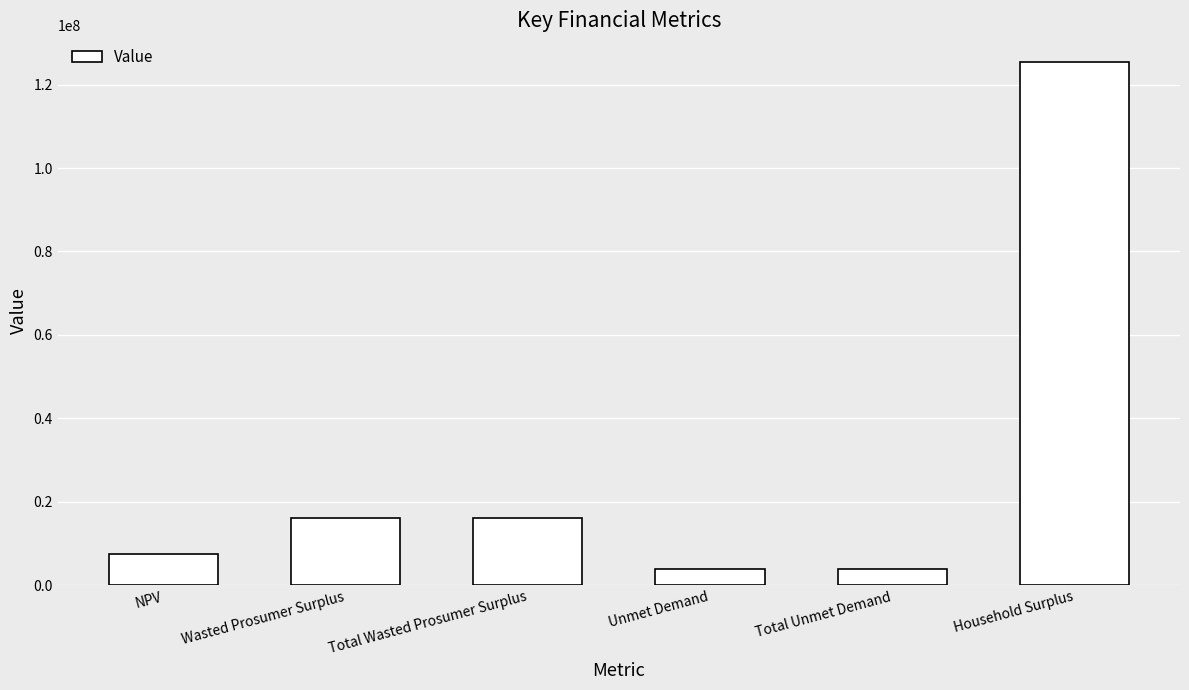

Reading left to right, what are all the values shown in this chart?

NPV=7465486.6	Wasted Prosumer Surplus=16052082.5	Total Wasted Prosumer Surplus=16052082.5	Unmet Demand=3940022.8	Total Unmet Demand=3940022.8	Household Surplus=125527938.6